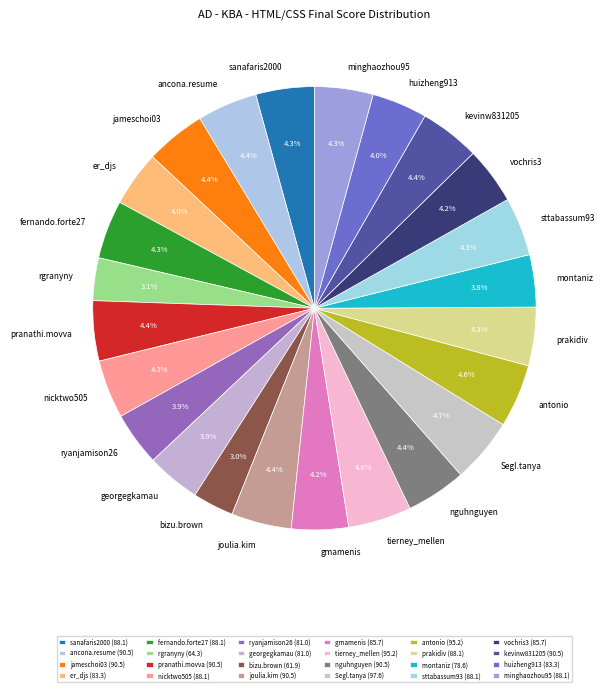

Count the number of slices in the pie.

24